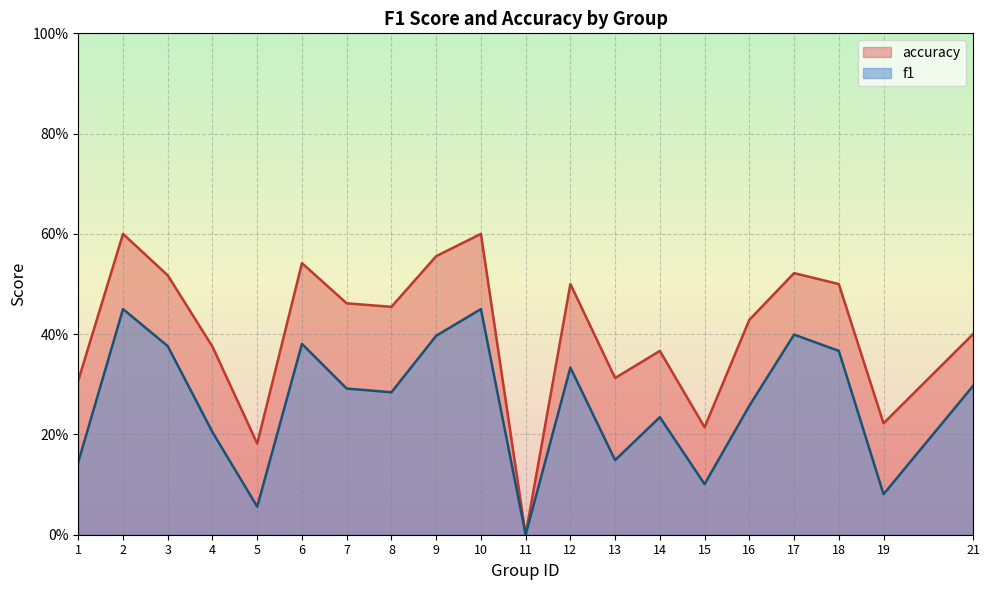

Reading left to right, list all the values displayed in this chart.

f1: 0.1	0.5	0.4	0.2	0.1	0.4	0.3	0.3	0.4	0.5	0.0	0.3	0.1	0.2	0.1	0.3	0.4	0.4	0.1	0.3
accuracy: 0.3	0.6	0.5	0.4	0.2	0.5	0.5	0.5	0.6	0.6	0.0	0.5	0.3	0.4	0.2	0.4	0.5	0.5	0.2	0.4